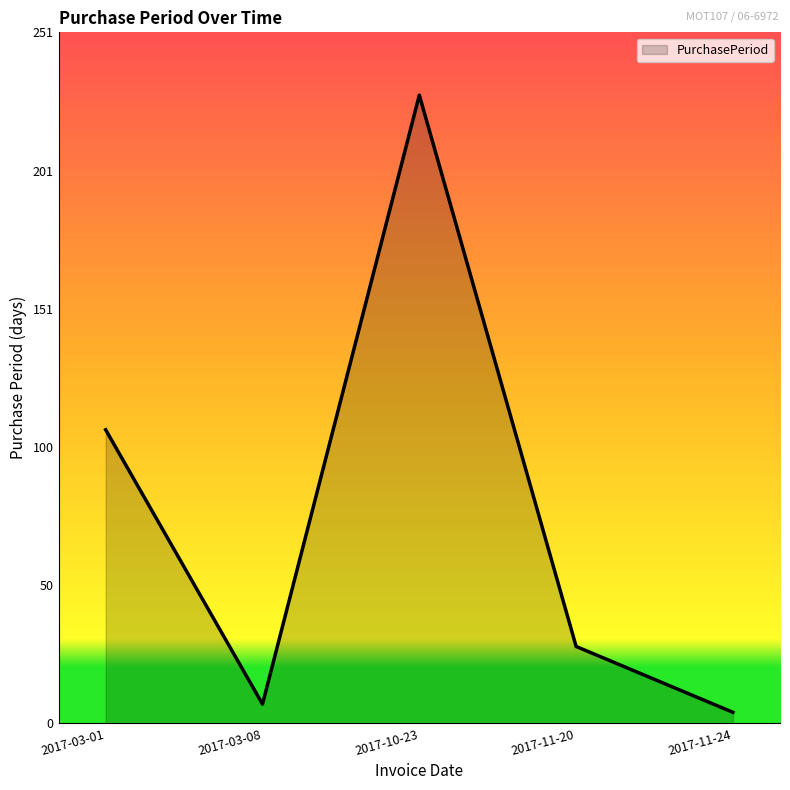

At which label is the value closest to 116?

2017-03-01